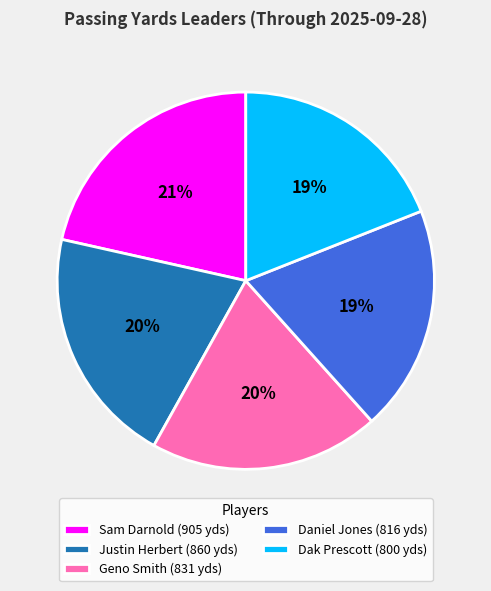

Do Geno Smith (831 yds) and Dak Prescott (800 yds) together represent more than half of the pie?

No